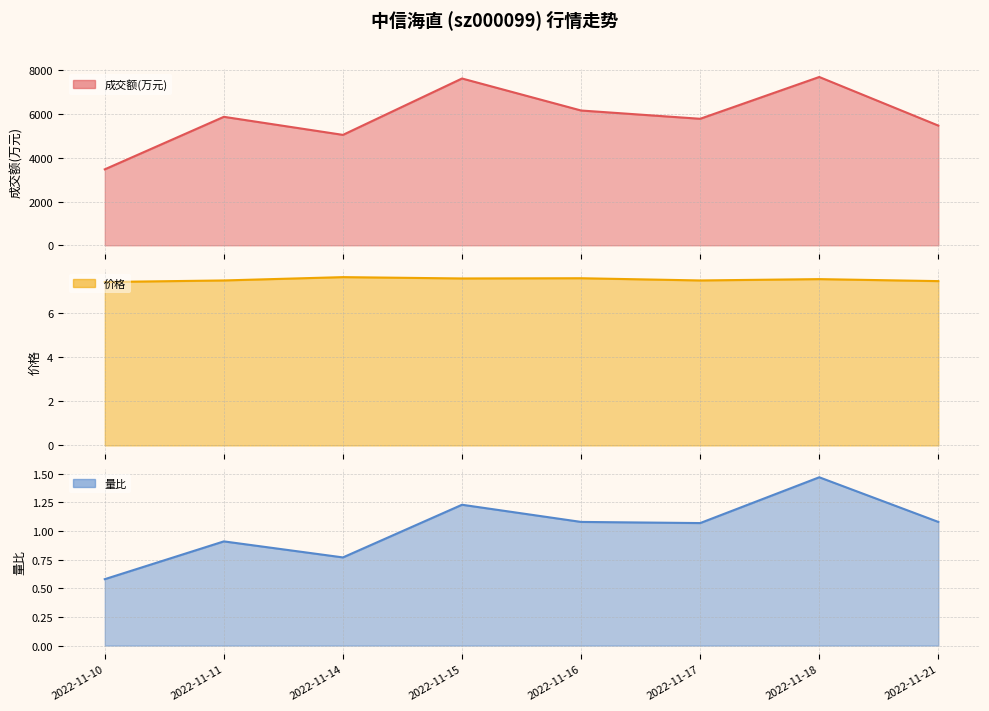

What is the lowest value of the 量比 (line) series?

0.6